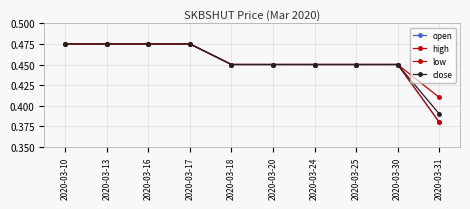

What is the sum of the low values at 2020-03-30 and 2020-03-16?

0.9